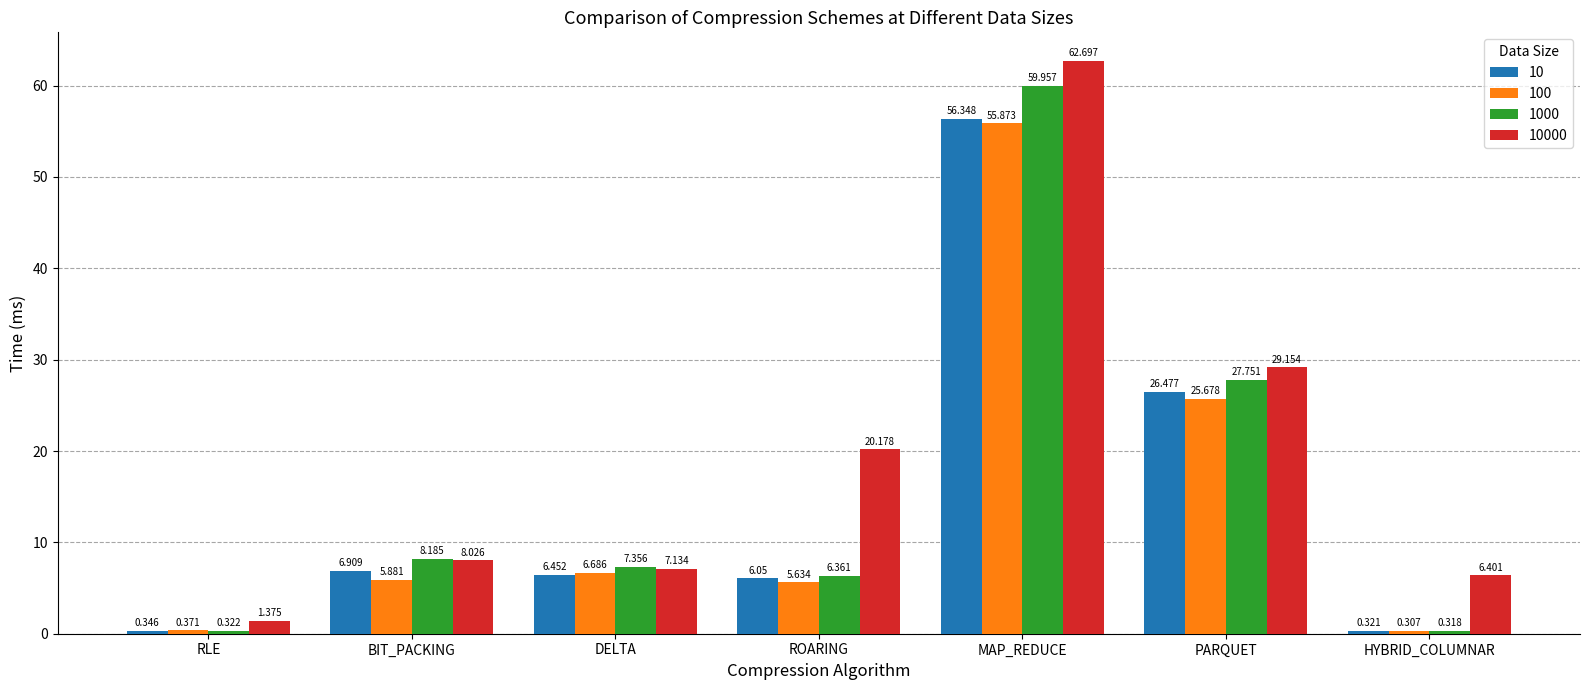

Rank the series at MAP_REDUCE from lowest to highest value.

100, 10, 1000, 10000